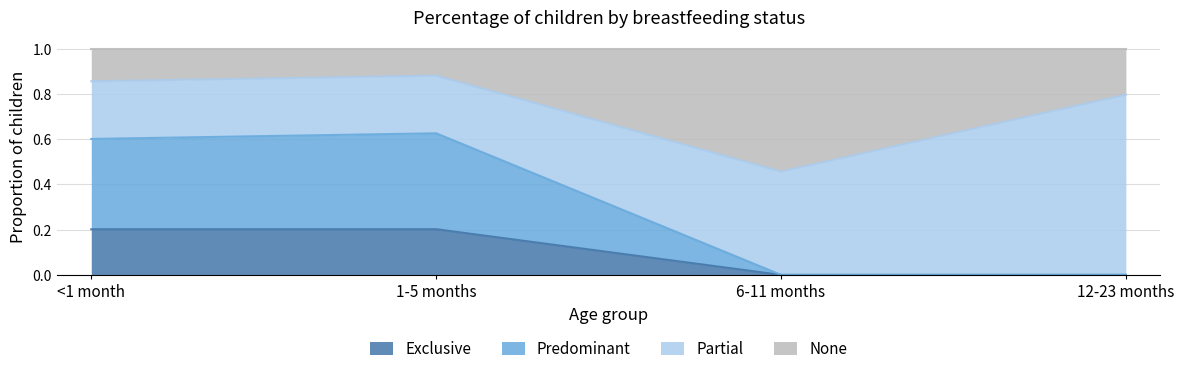

What is the total value across all series at 6-11 months?

1.0